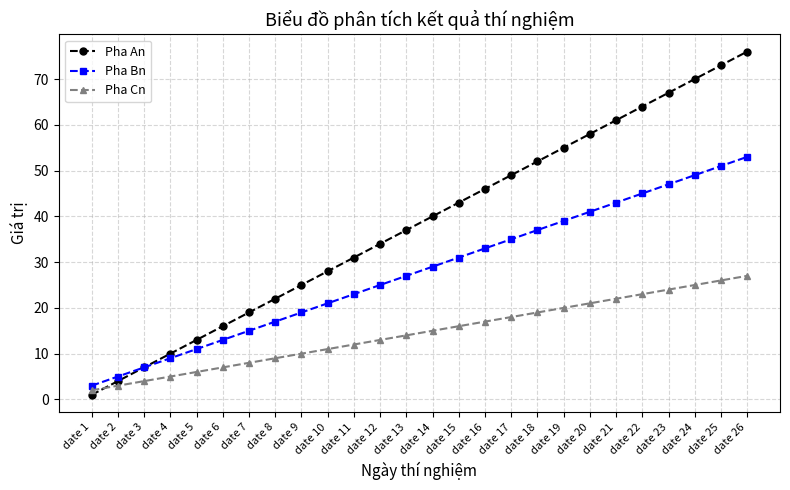

What is the average value of the Pha Bn series?

28